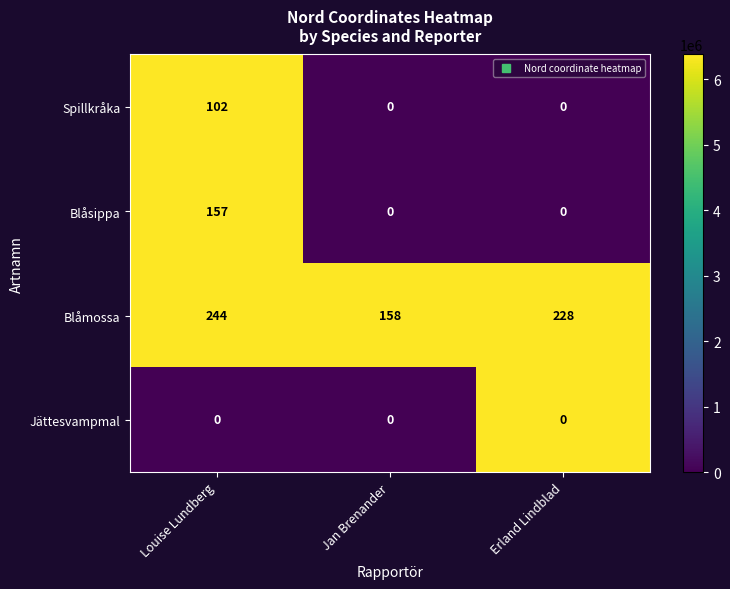

Reading left to right, what are all the values shown in this chart?

Spillkråka: 102	0	0
Blåsippa: 157	0	0
Blåmossa: 244	158	228
Jättesvampmal: 0	0	0